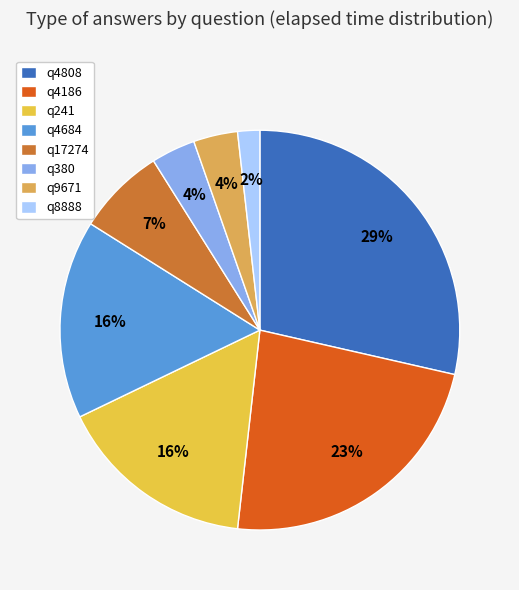

To the nearest percent, what portion does q4808 represent?

29%